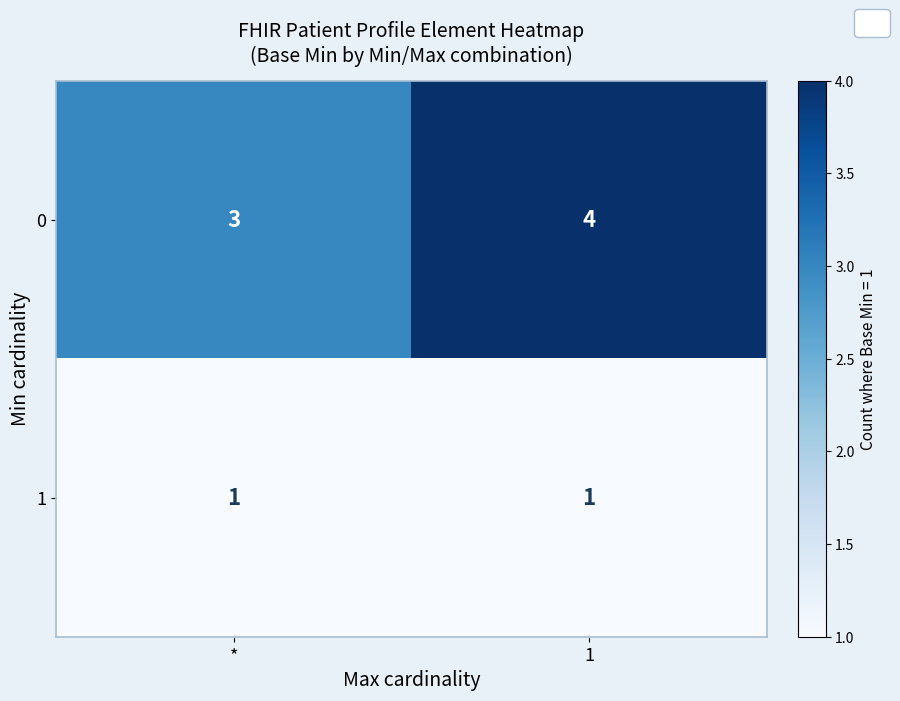

What is the highest value of the 0 series?

4